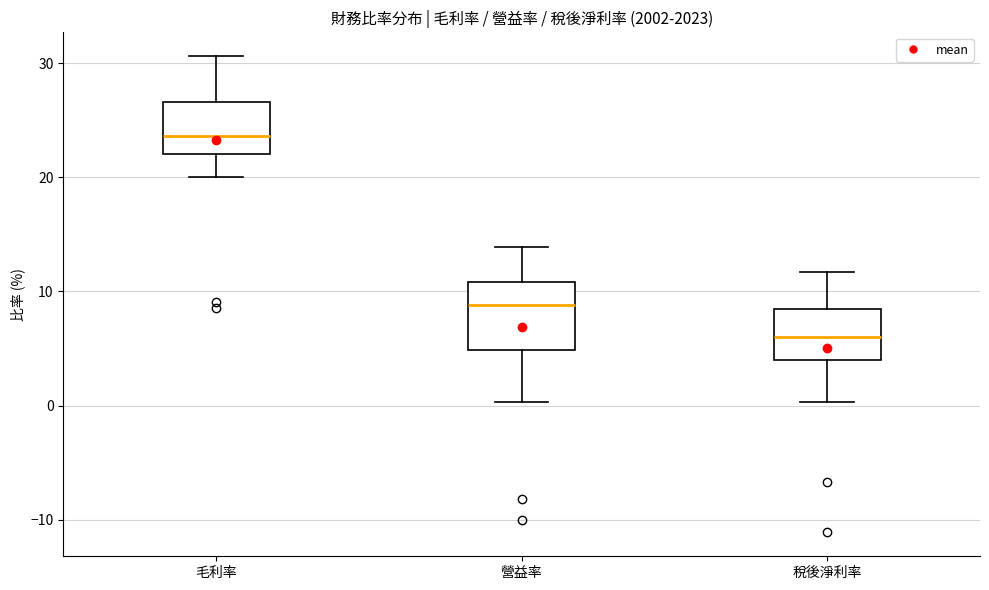

Where does the median line of the box for 毛利率 sit on the y-axis? The values are not printed on the chart, so give them approximately, as read against the axis.

24